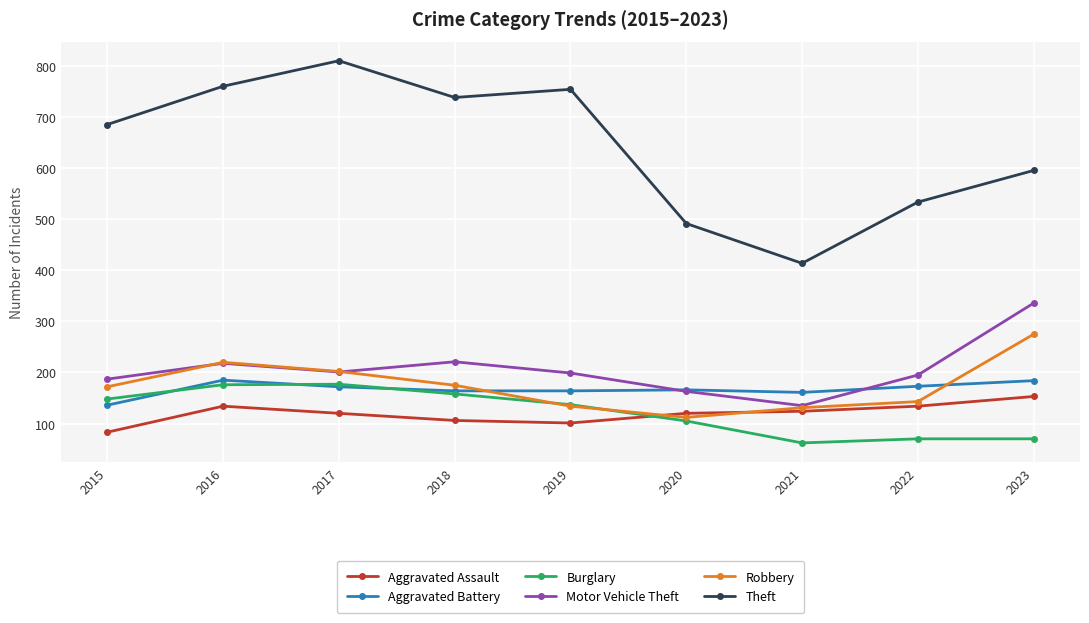

After their last crossing, which series has the higher values: Aggravated Battery or Robbery?

Robbery